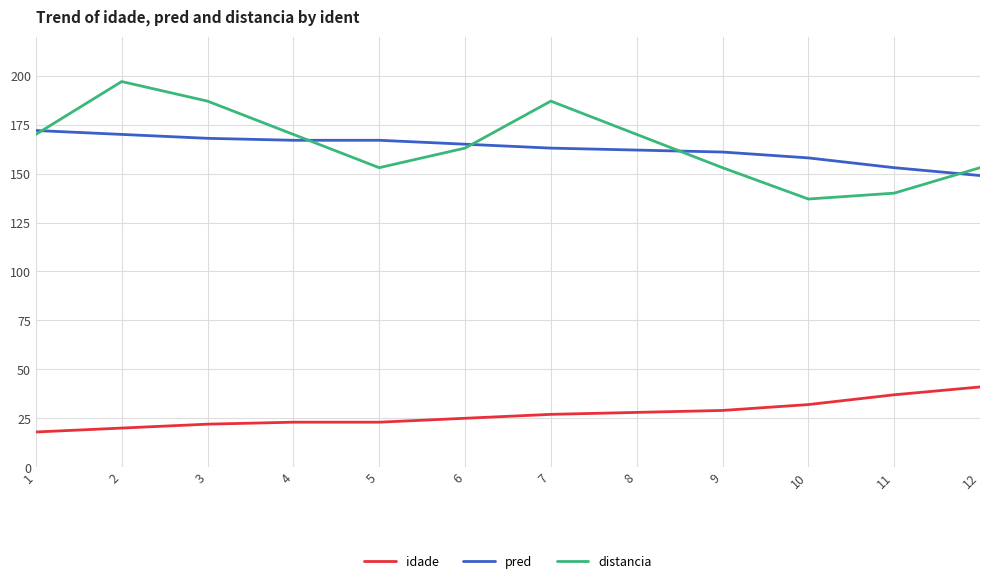

The value of pred at 5 is 110. True or false?

False